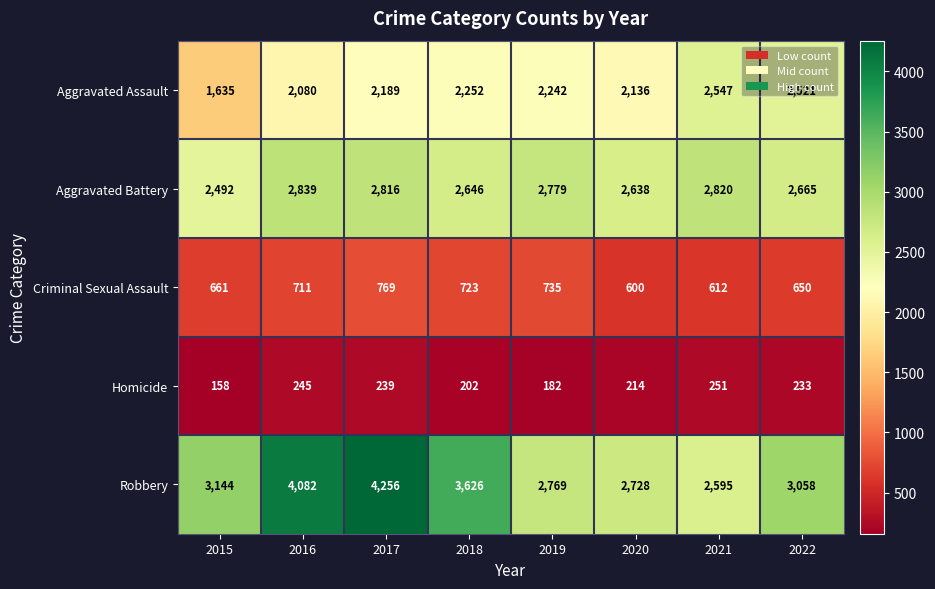

What is the difference between the second highest and second lowest values in the Homicide series?

63